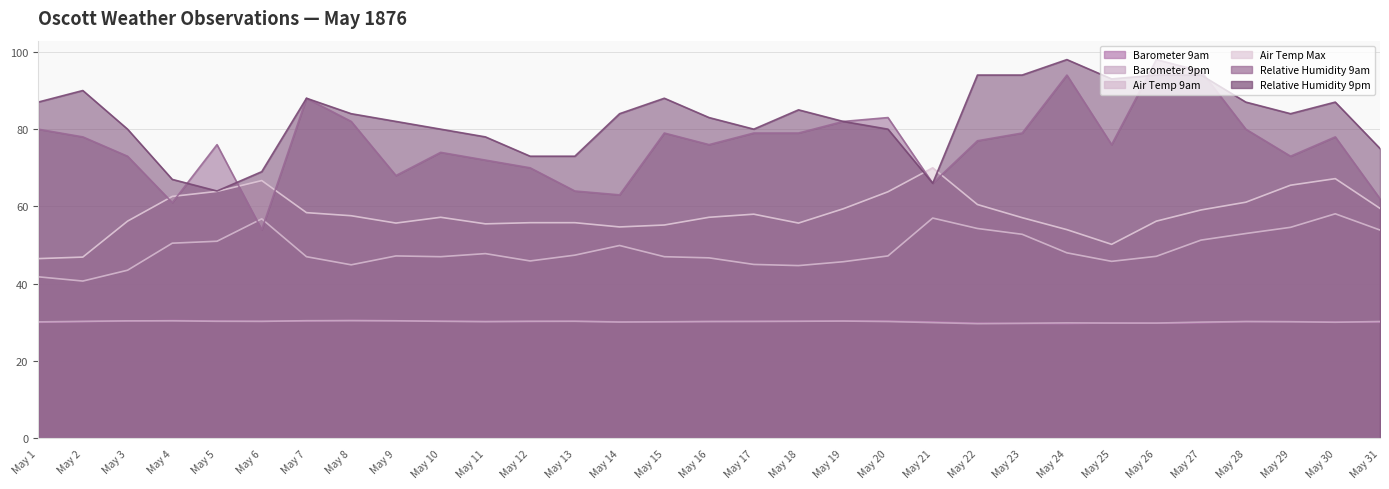

At which label is Barometer 9am closest to 30?

May 1